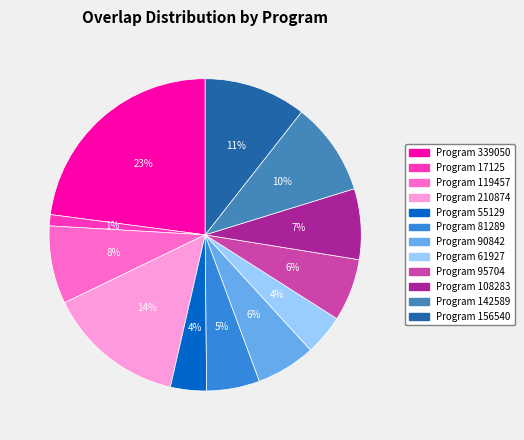

How many segments does this pie chart have?

12